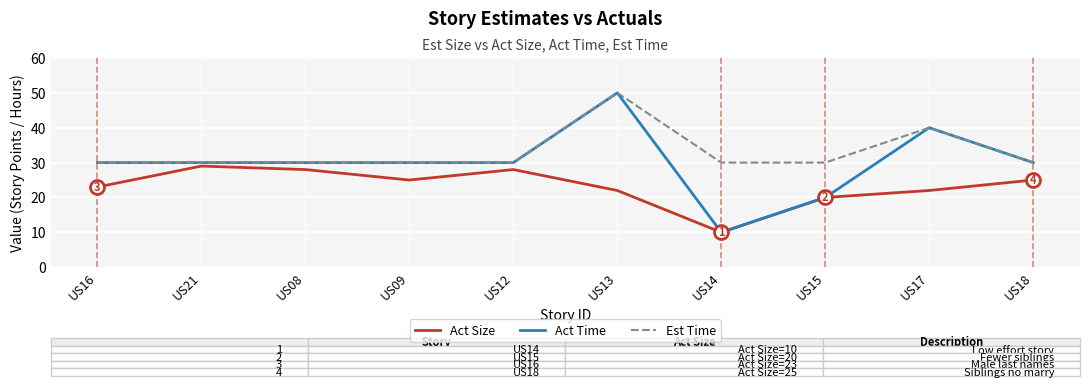

Is it true that Est Time equals 30 at US08?

True